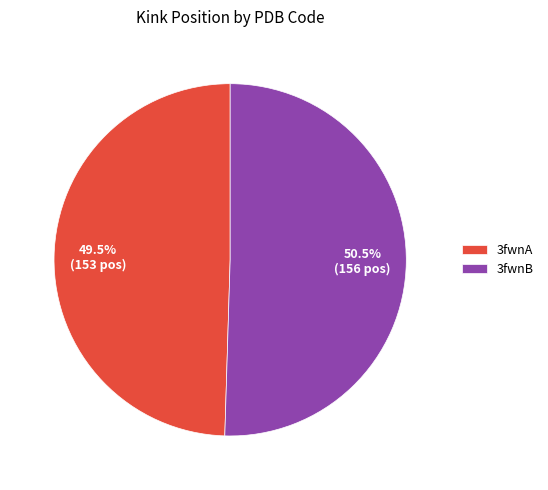

How many segments does this pie chart have?

2